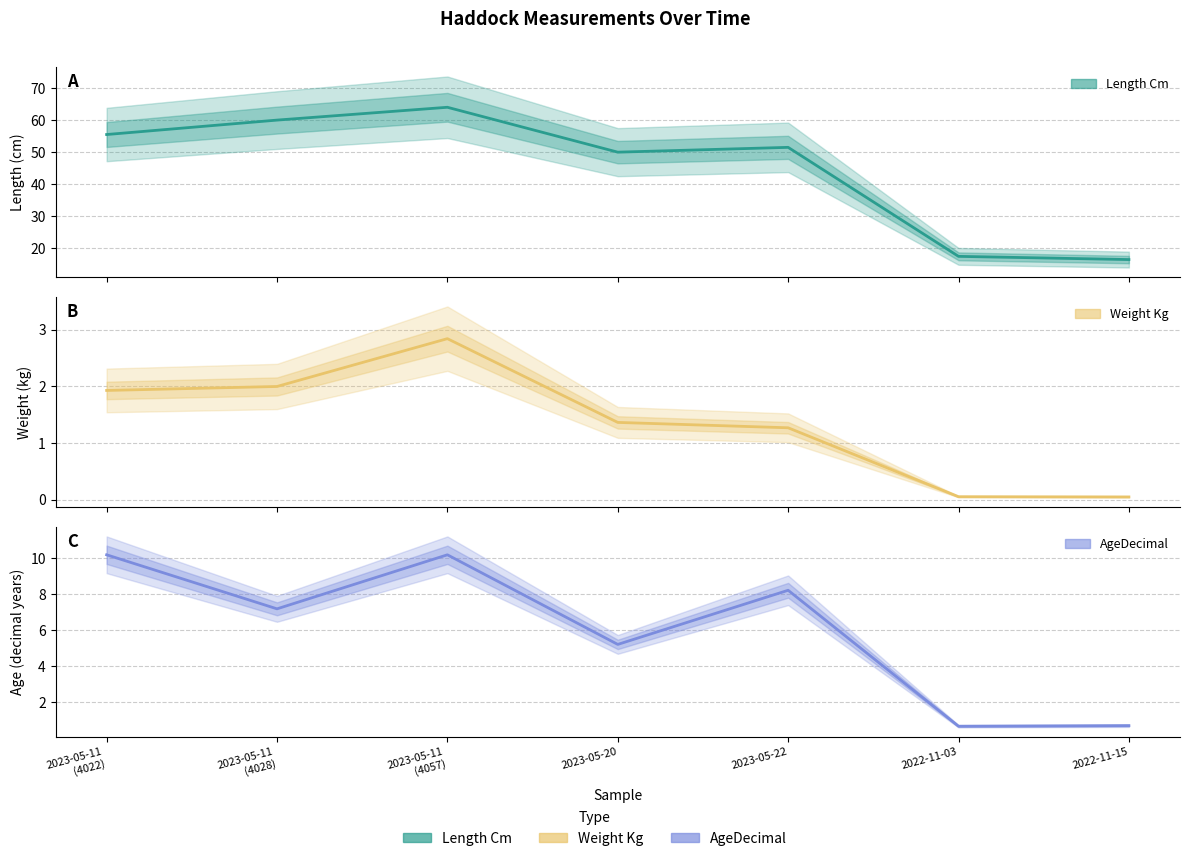

Reading right to left, what are all the values shown in this chart?

Length Cm: 16.5	17.5	51.5	50.0	64.0	60.0	55.5
Weight Kg: 0.0	0.1	1.3	1.4	2.8	2.0	1.9
AgeDecimal: 0.7	0.7	8.2	5.2	10.2	7.2	10.2